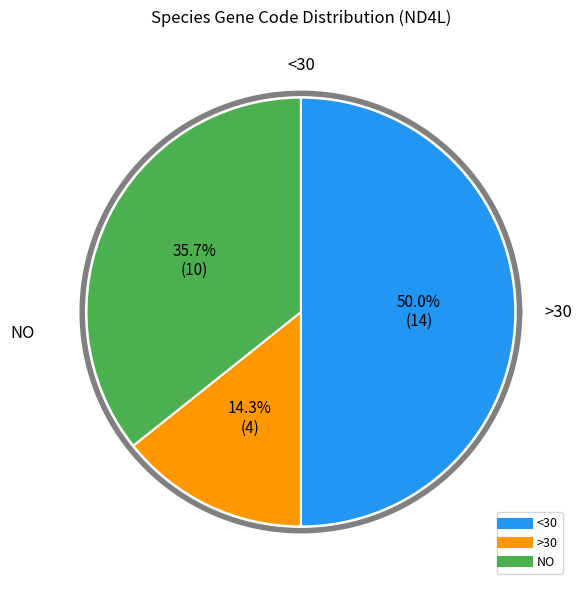

Is there any slice that represents more than half of the pie?

No